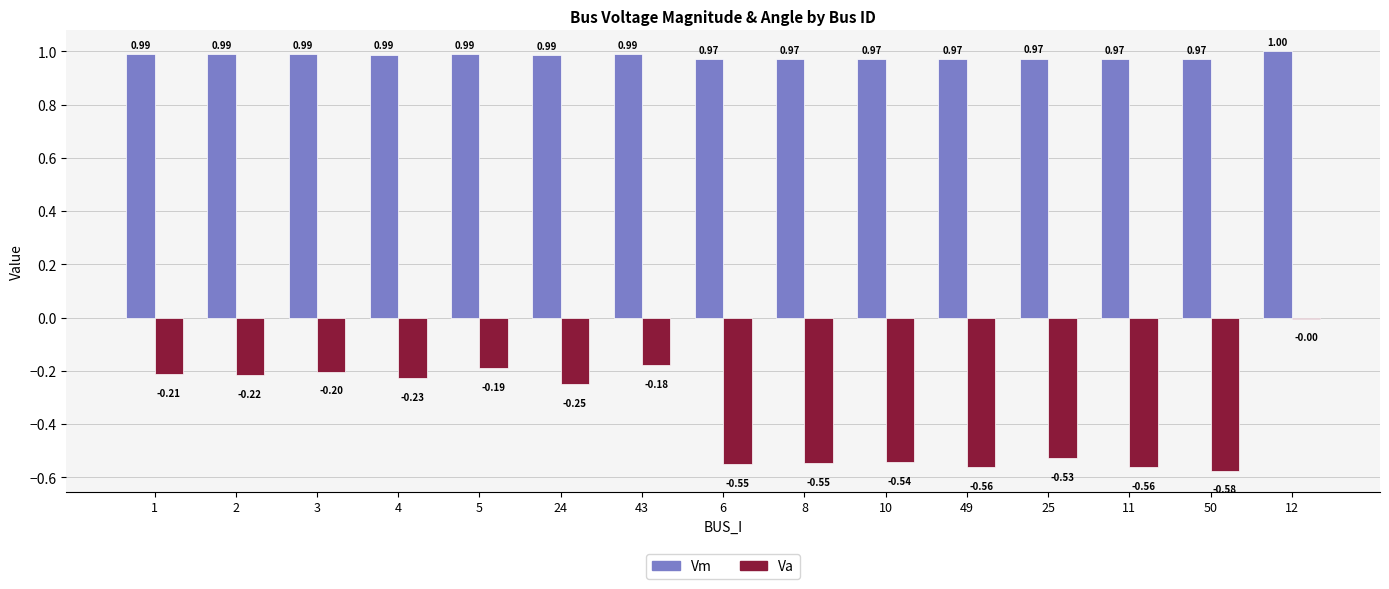

Which series has the largest total across all categories?

Vm